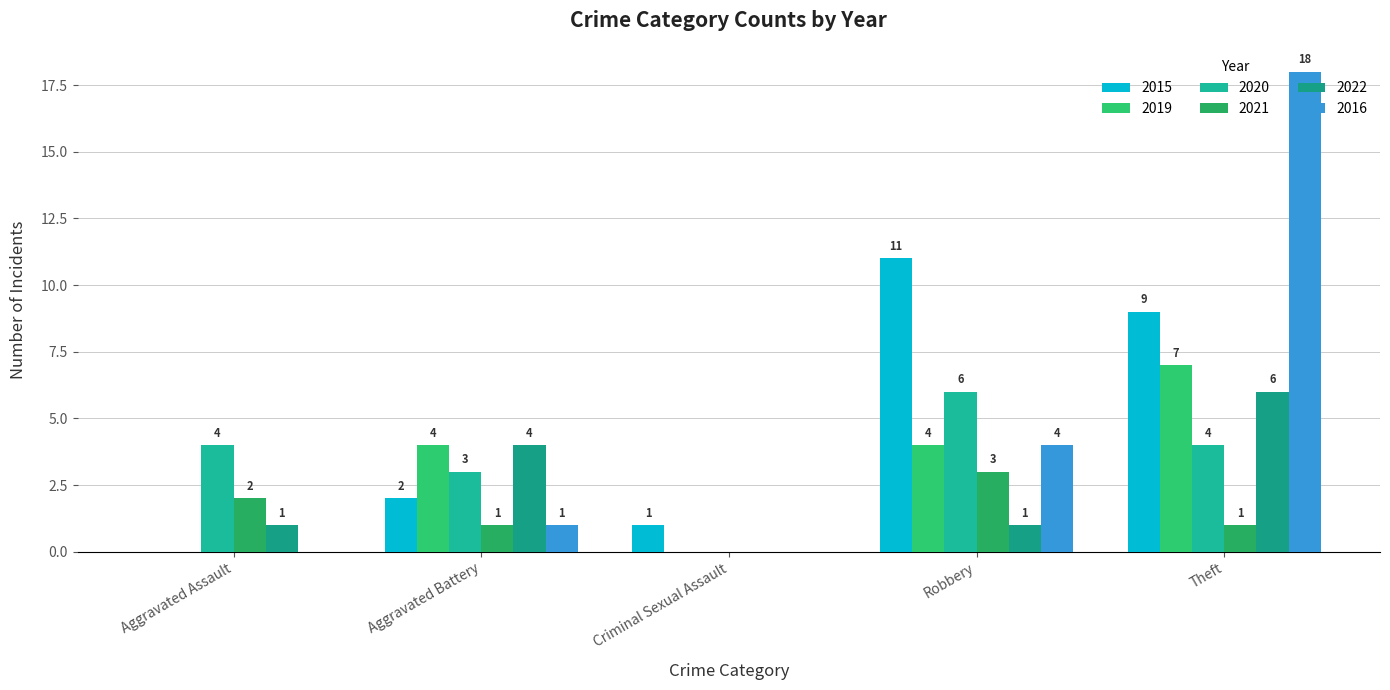

Reading left to right, what are all the values shown in this chart?

2015: 0	2	1	11	9
2019: 0	4	0	4	7
2020: 4	3	0	6	4
2021: 2	1	0	3	1
2022: 1	4	0	1	6
2016: 0	1	0	4	18